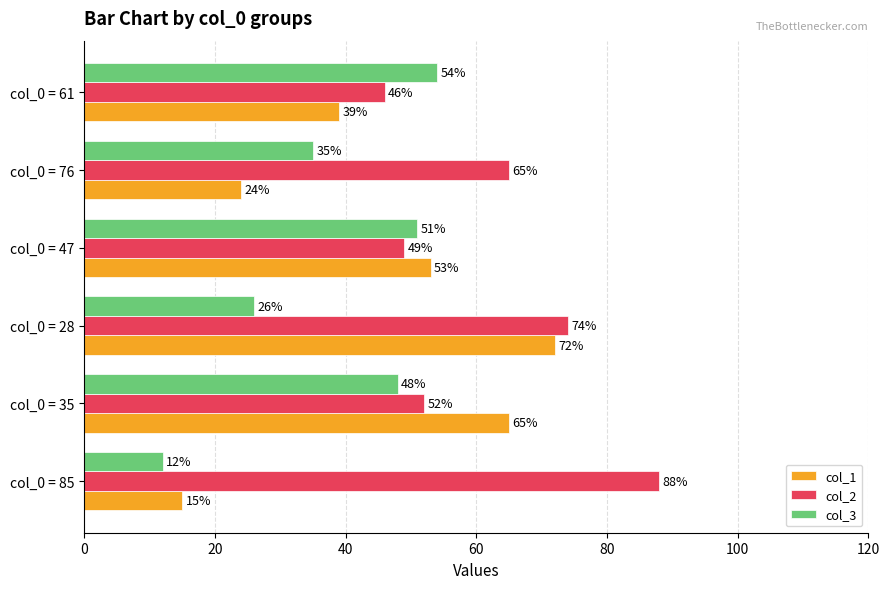

Is it true that col_1 equals 24 at col_0 = 76?

True